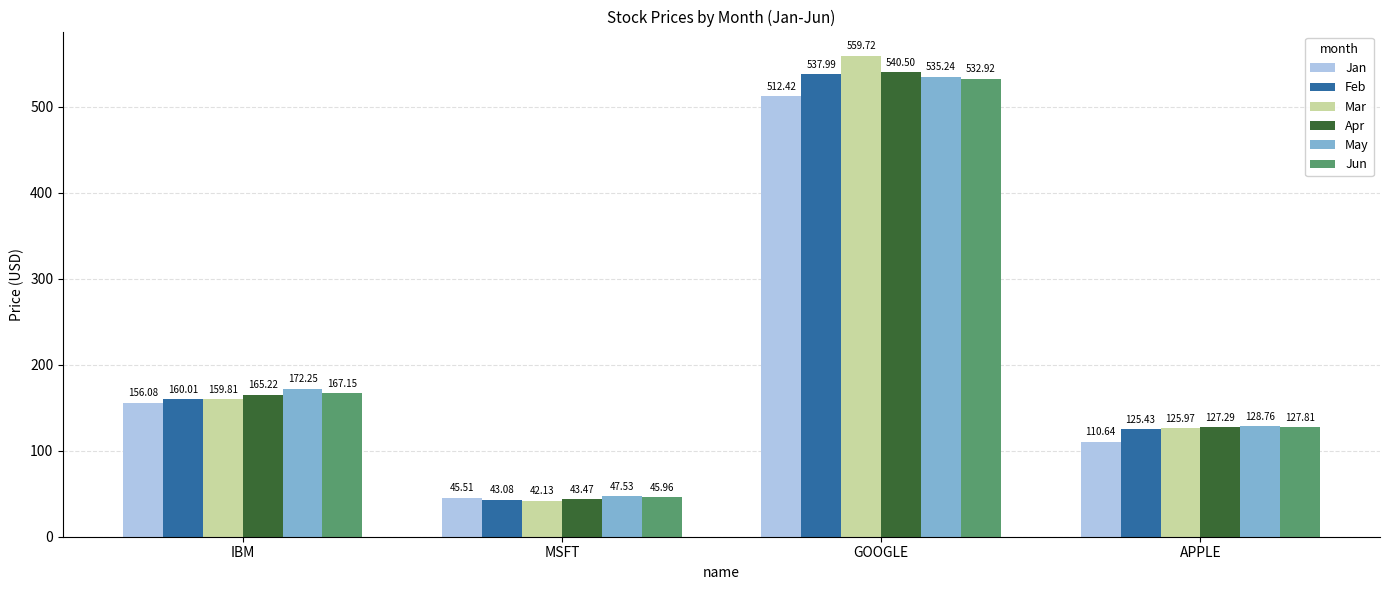

What are all the series names shown in the legend?

Jan, Feb, Mar, Apr, May, Jun